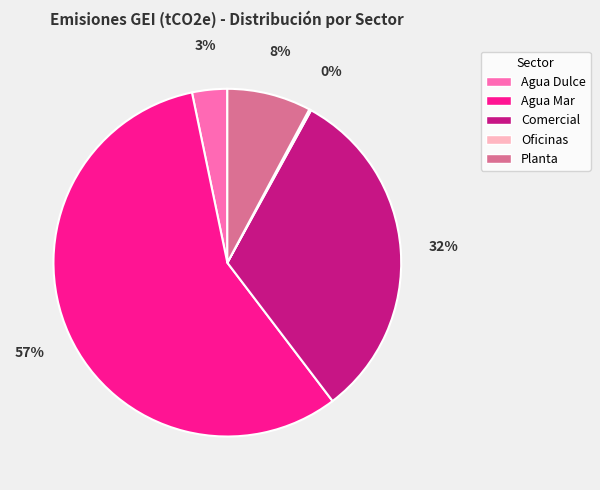

Which slice is the largest?

Agua Mar